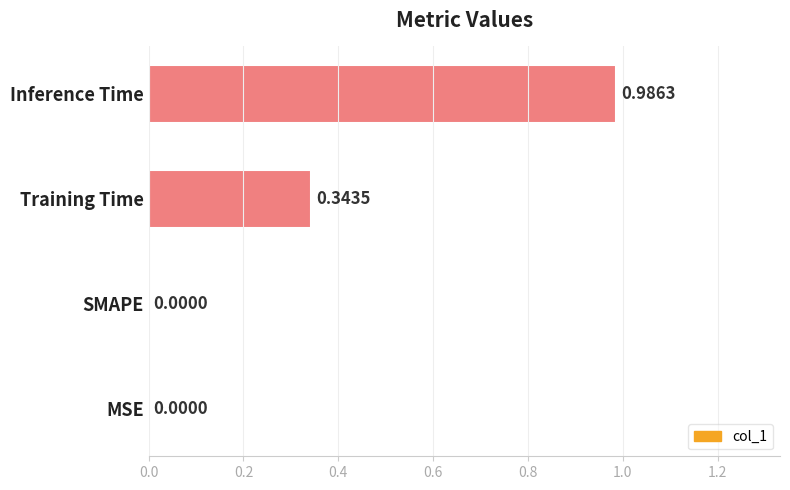

Between Training Time and Inference Time, which is larger?

Inference Time